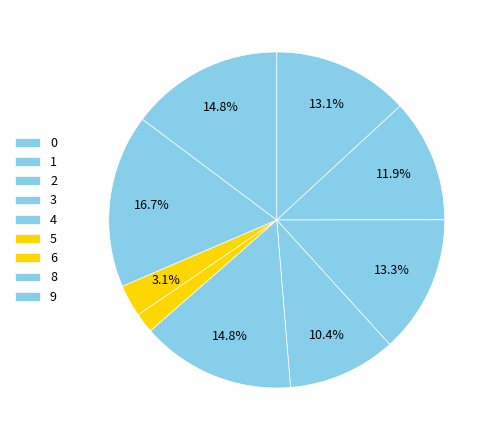

How many segments does this pie chart have?

9